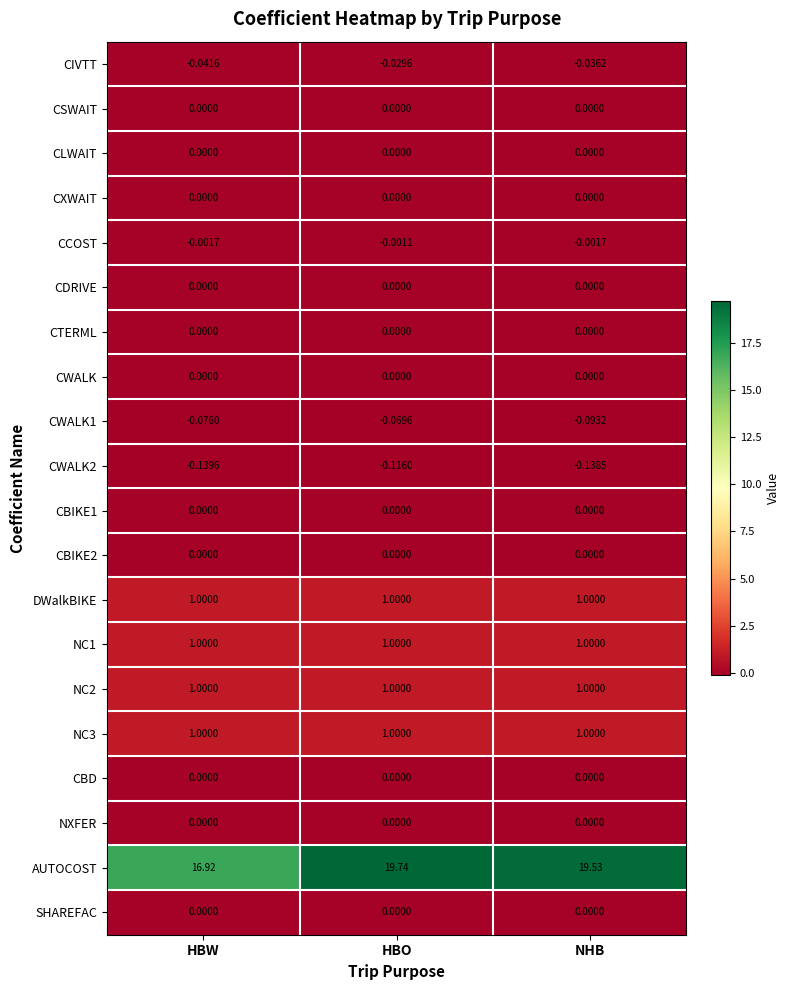

At which category does the chart reach its minimum across all series?

HBW